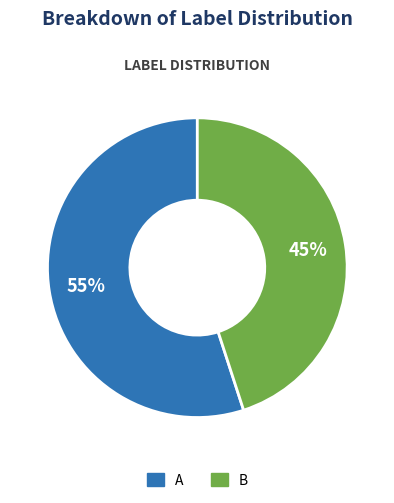

True or false: A accounts for 40% of the total.

False